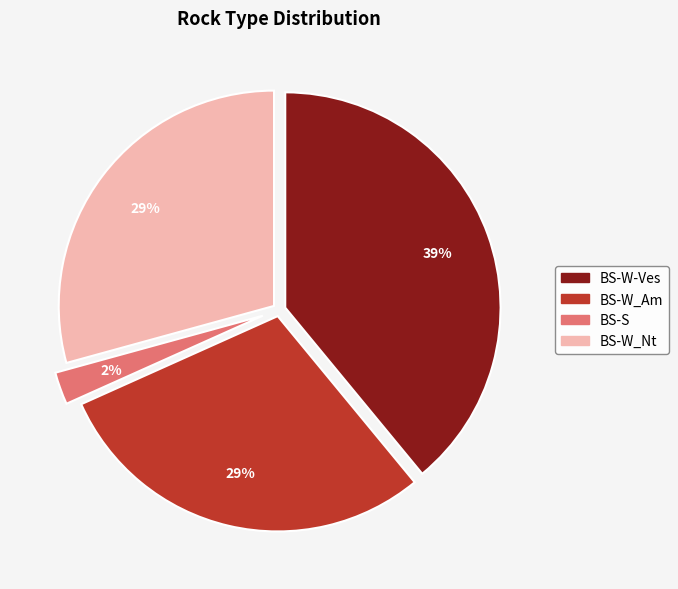

What is the smallest slice in the pie chart?

BS-S